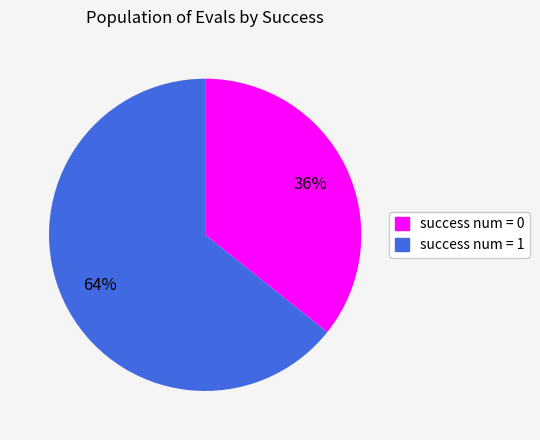

Count the number of slices in the pie.

2